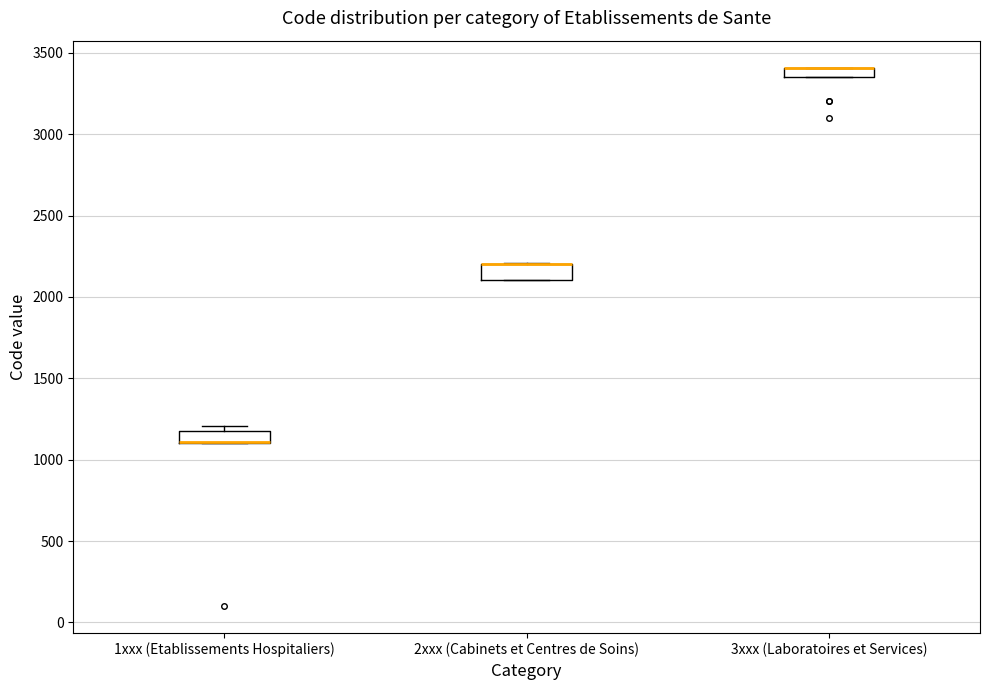

Where is the upper edge of the box for 2xxx (Cabinets et Centres de Soins) on the y-axis? The values are not printed on the chart, so give them approximately, as read against the axis.

2200